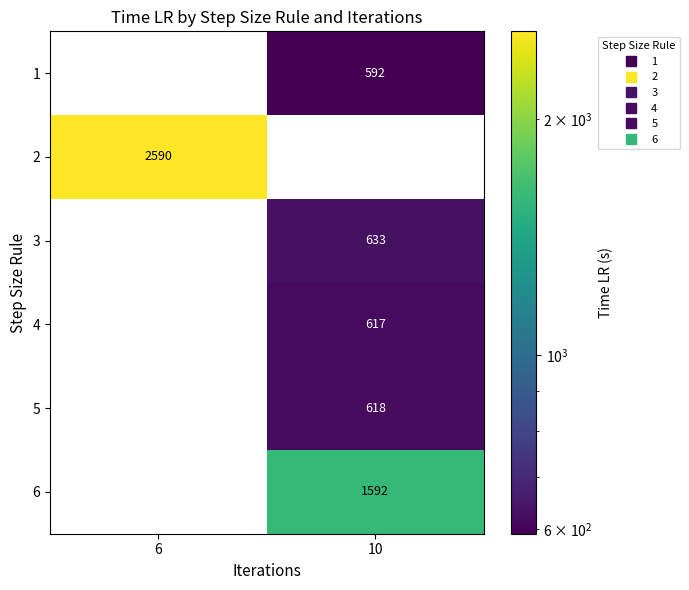

What is the greatest value displayed?

2590.0